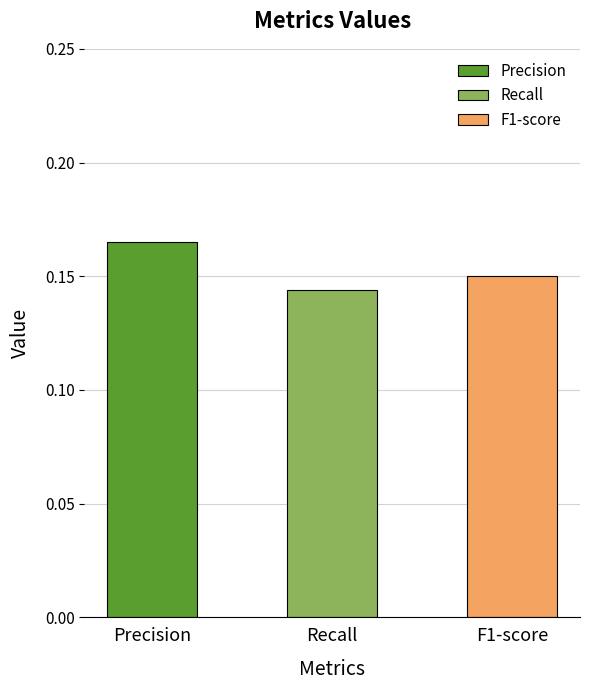

How many categories are shown in the chart?

3